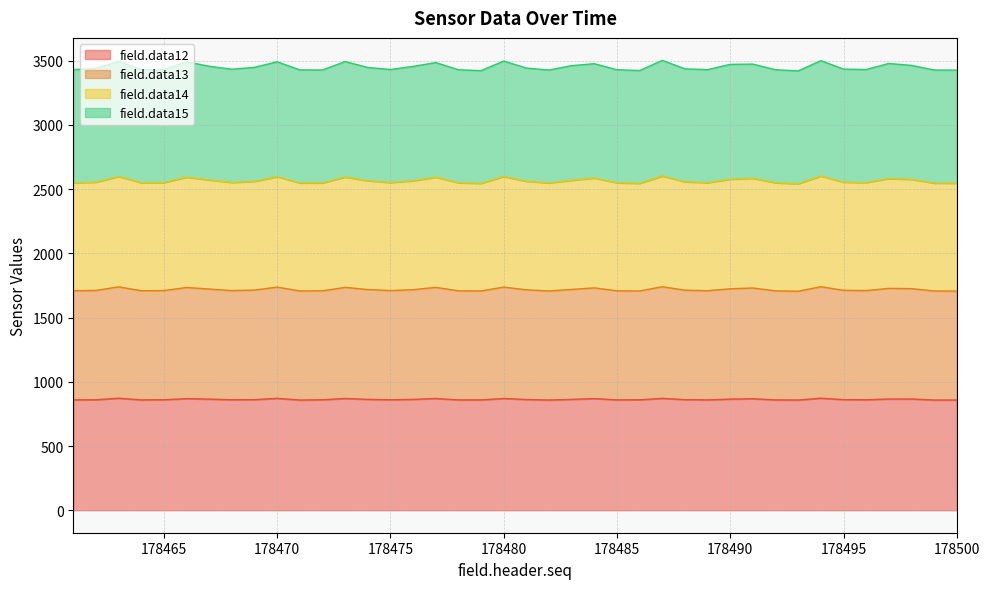

Does the chart have visible grid lines?

Yes